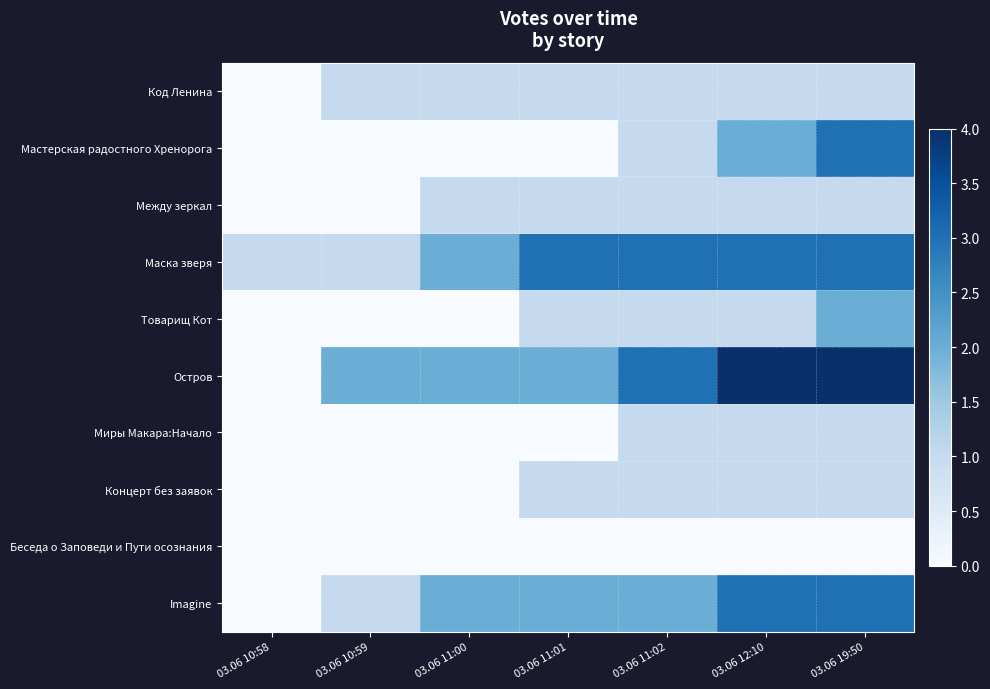

What is the total value across all series at 03.06 10:58?

1